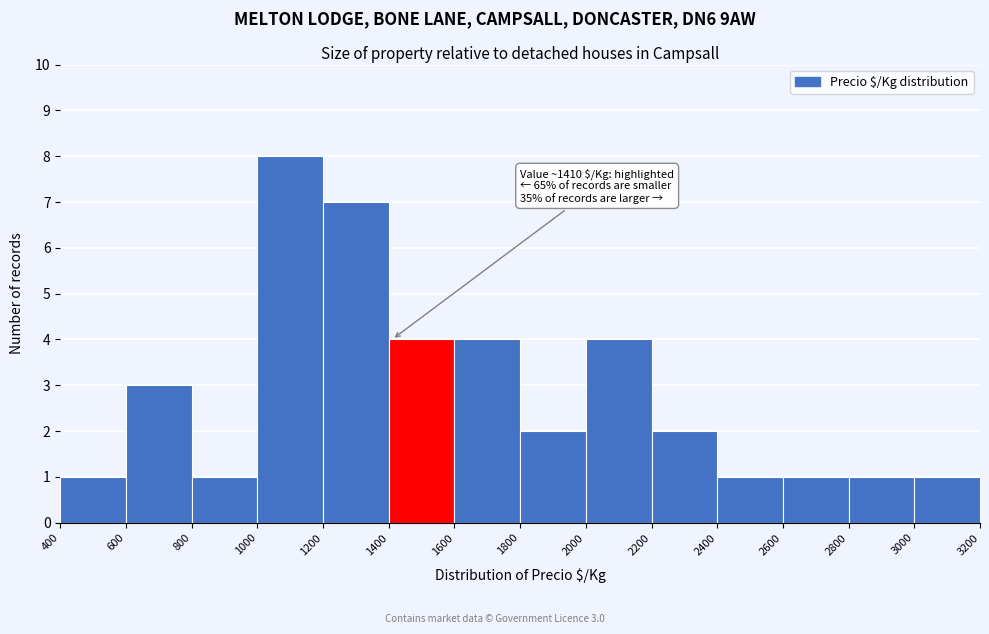

Which range on the x-axis has the tallest bar?

1000 to 1200